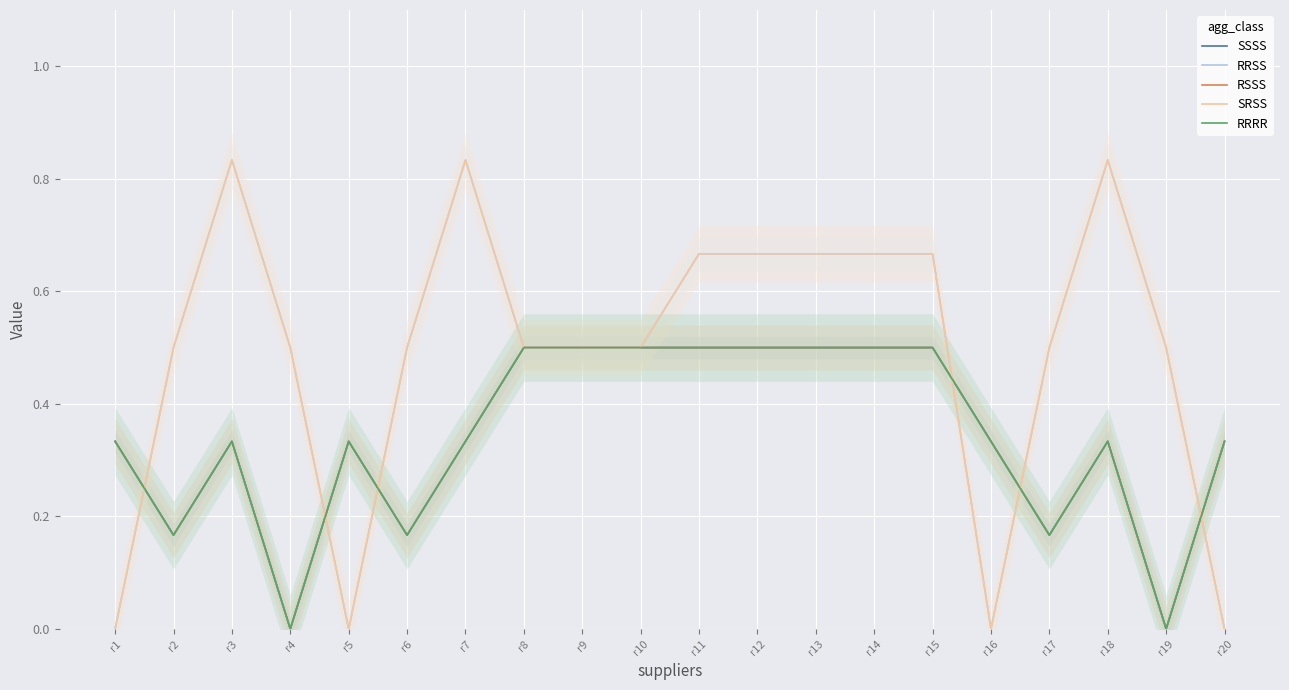

How many values in RRSS are above zero?

16